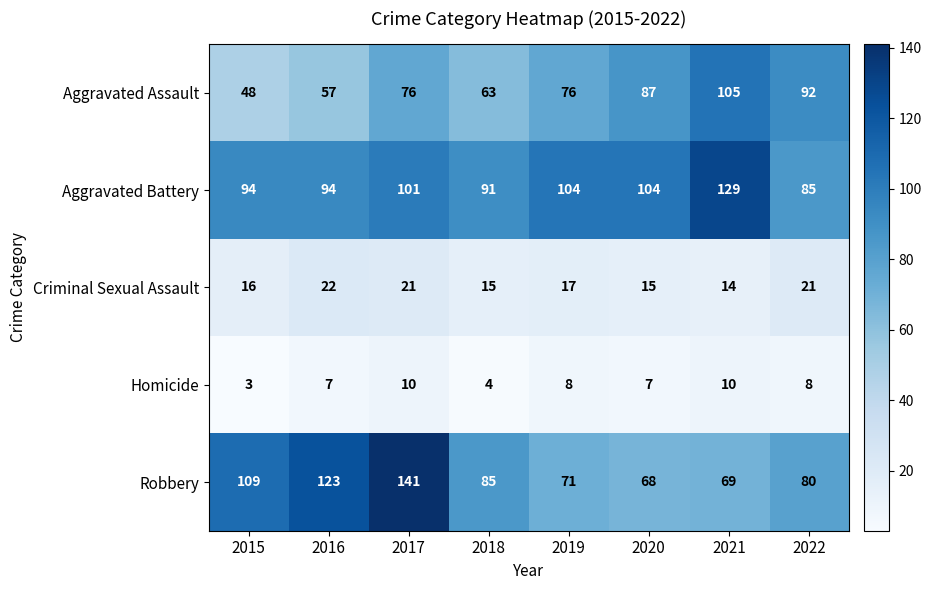

Between 2016 and 2021, which series saw the biggest shift?

Robbery